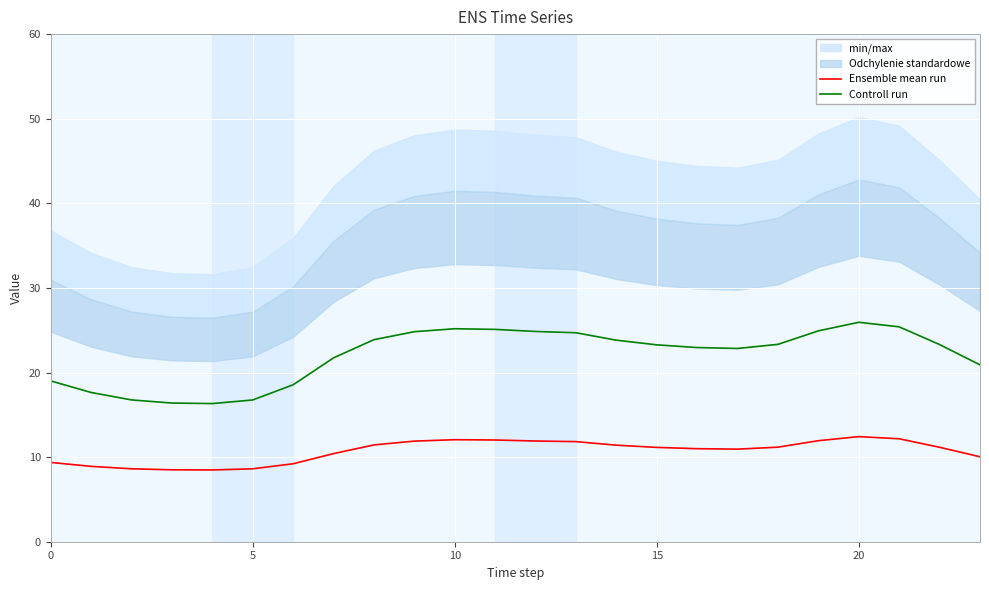

True or false: Ensemble mean run and Controll run cross at least once.

False